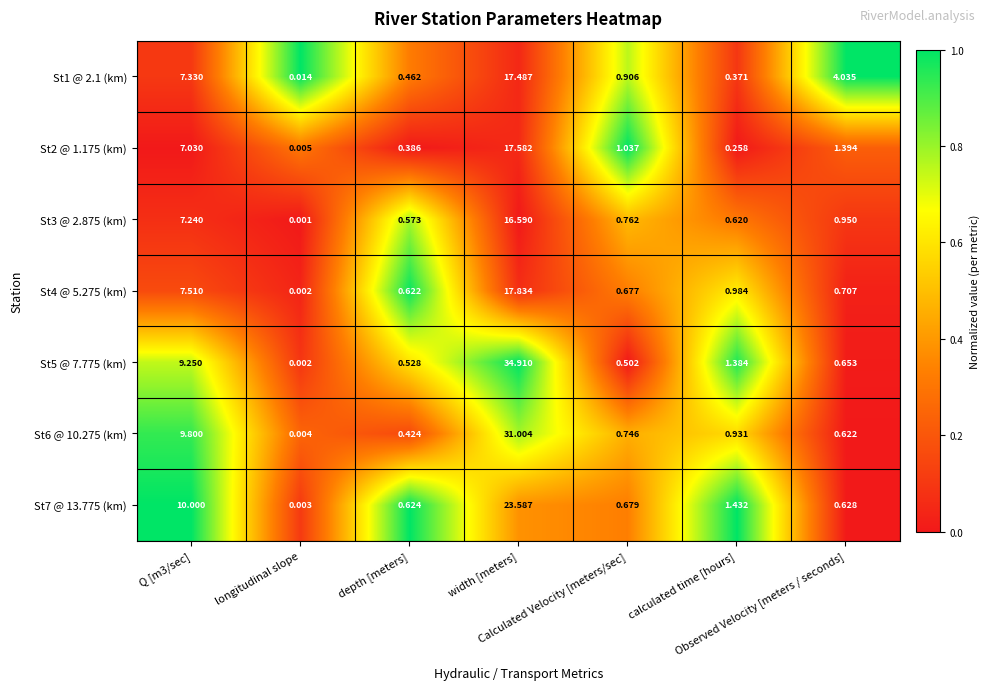

What is the maximum value shown in the chart?

34.9